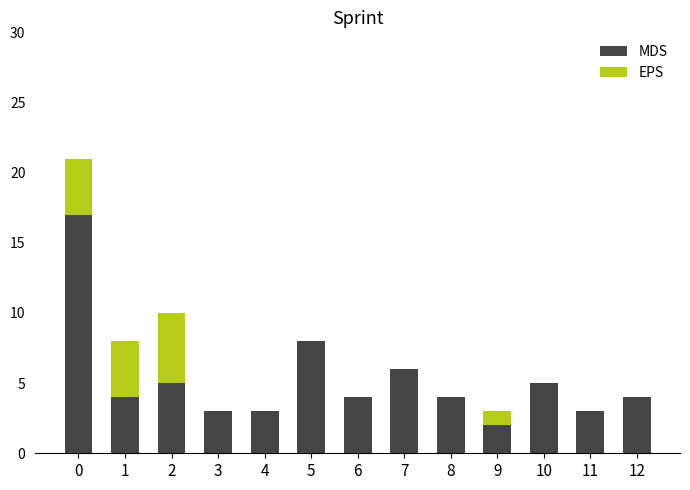

The value of MDS at 4 is 4. True or false?

False